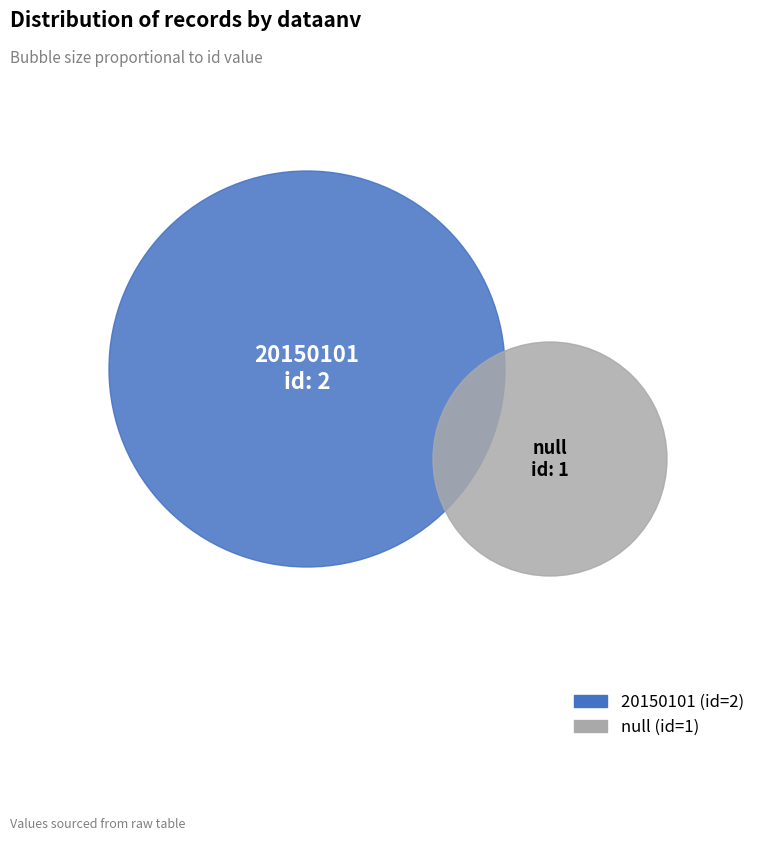

Rank the categories by value from highest to lowest.

20150101, null